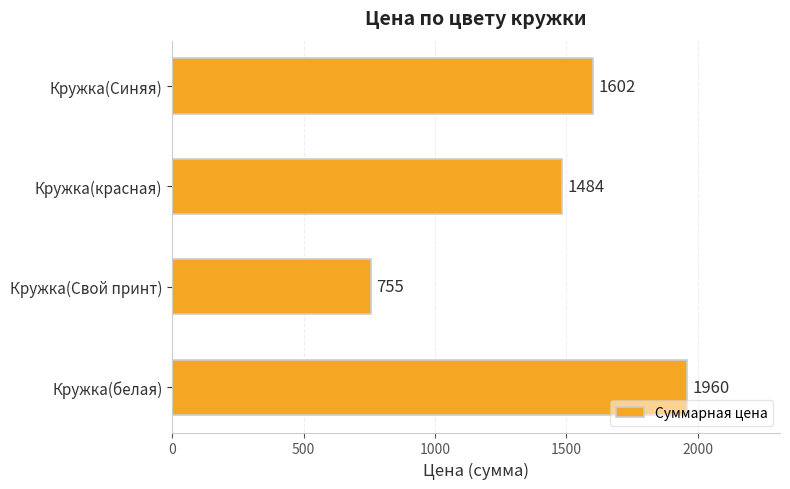

At which label is the value closest to 1357?

Кружка(красная)